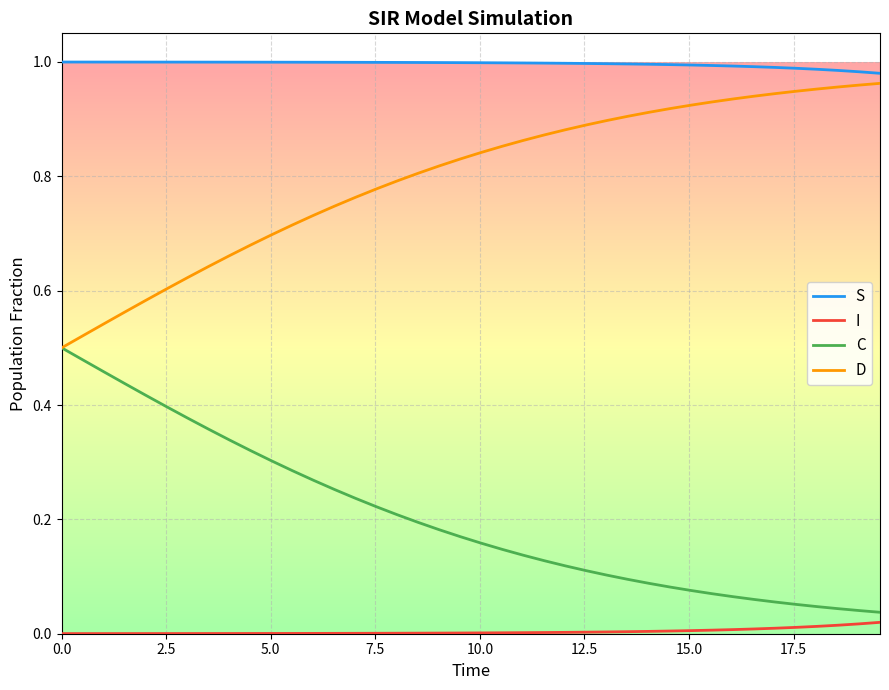

Does the chart have visible grid lines?

Yes